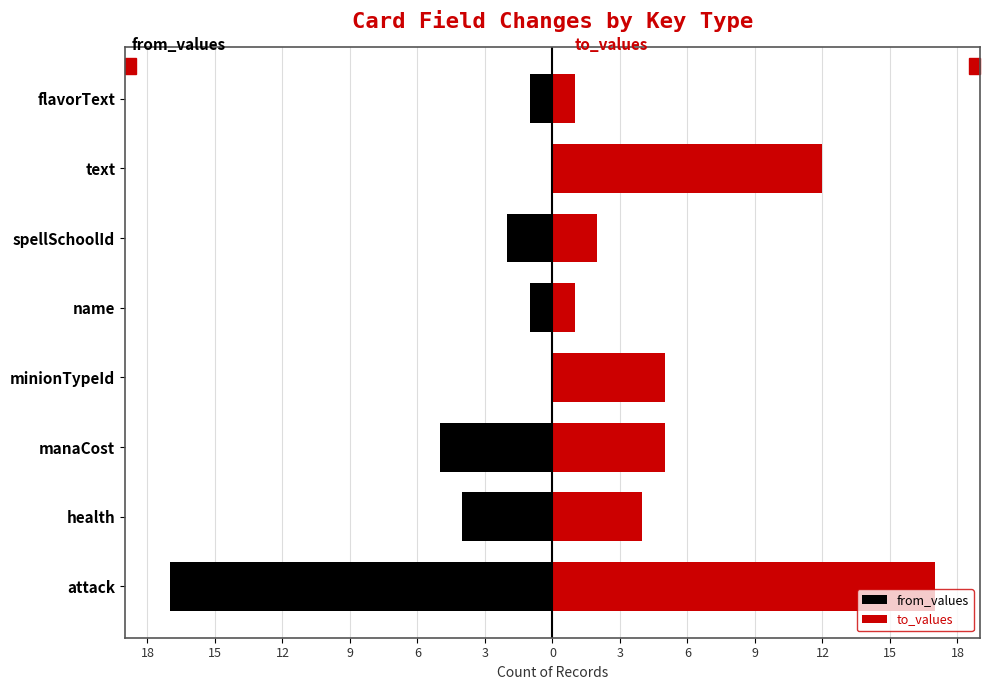

At attack, list the series in order from largest to smallest.

to_values, from_values